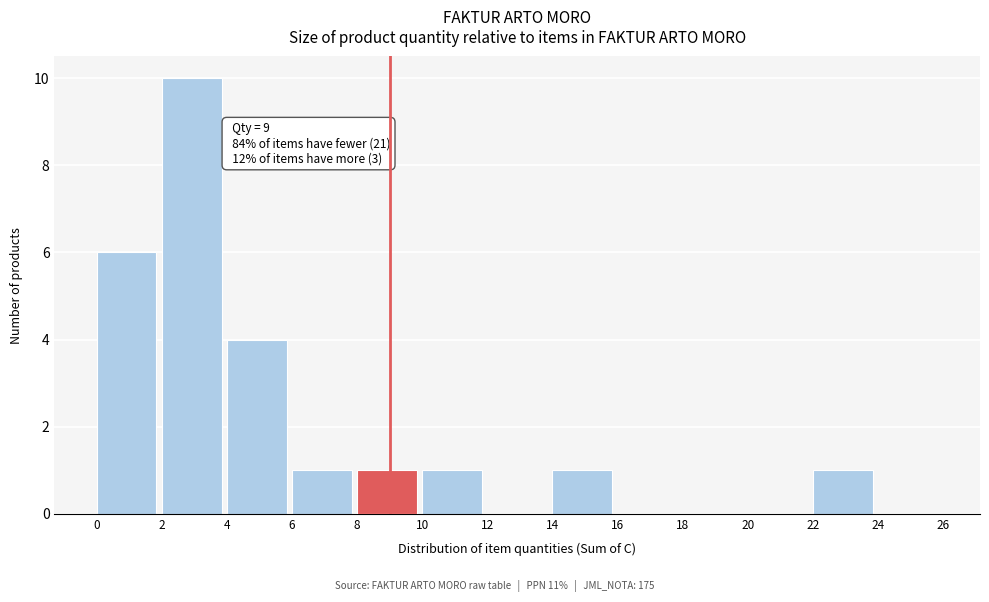

Over which range of the x-axis is the bar tallest?

2 to 4